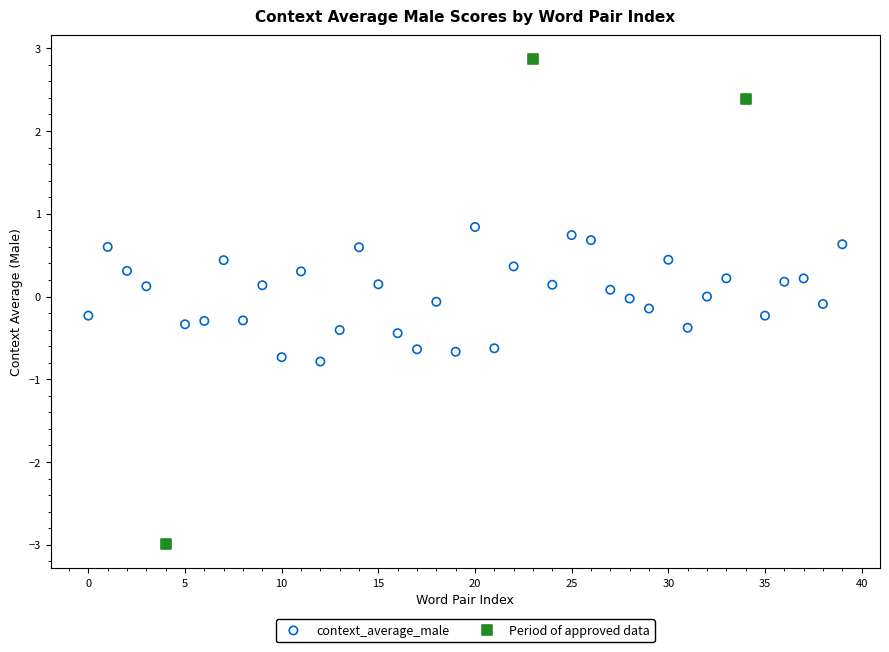

Which series has the largest Y range (max minus min)?

Period of approved data